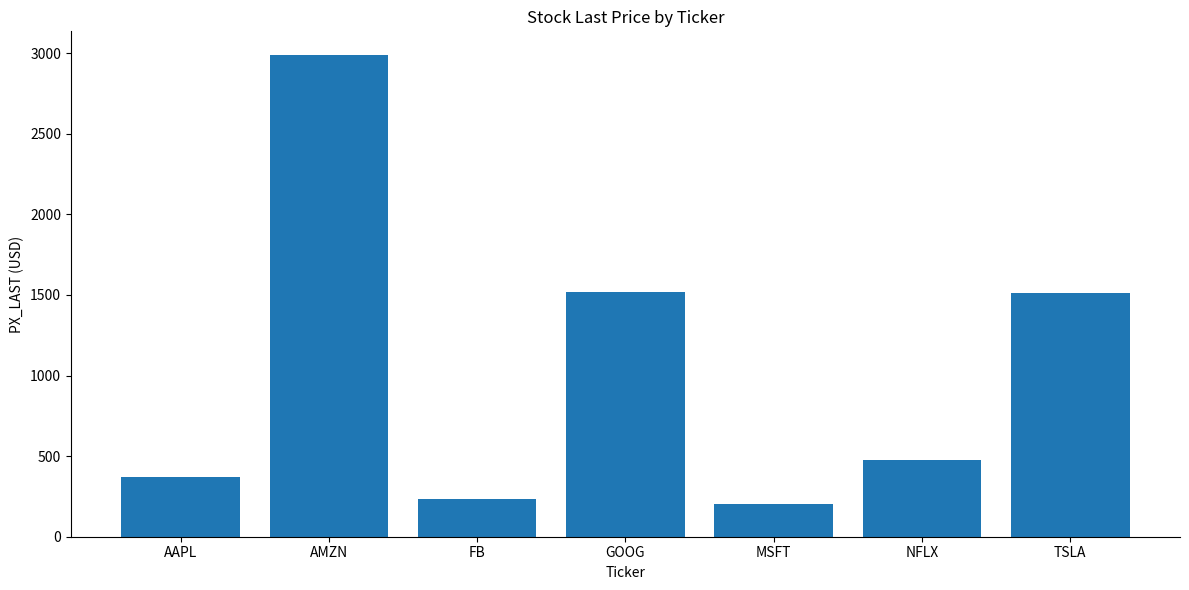

Approximately how many times larger is the value at AMZN compared to FB?

12.8